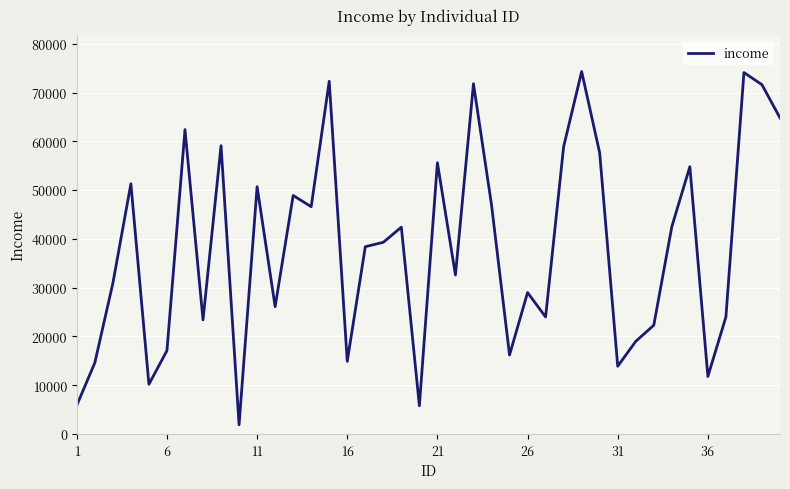

What is the greatest value displayed?

74300